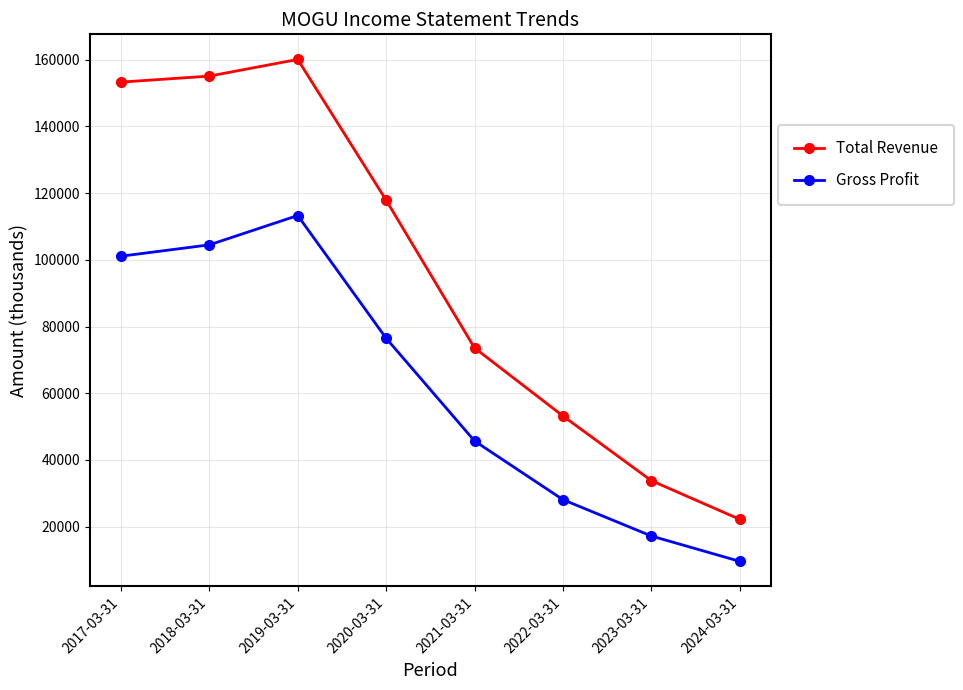

True or false: Gross Profit and Total Revenue cross at least once.

False